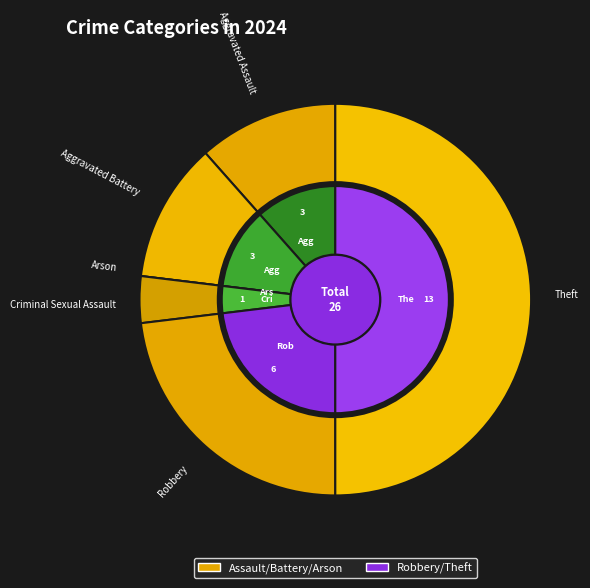

Between Robbery and Aggravated Assault, which is larger?

Robbery